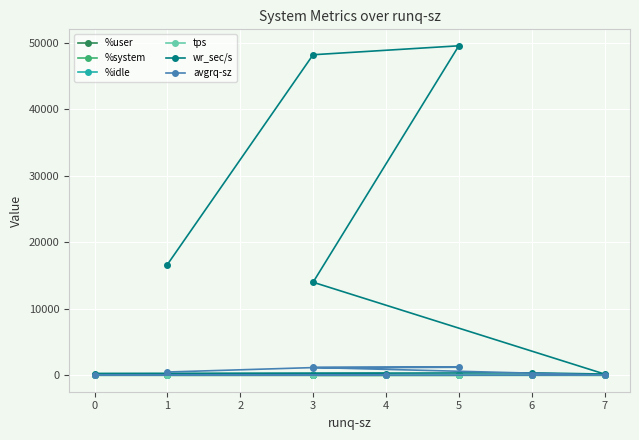

In avgrq-sz, how many points are higher than both neighbors (excluding endpoints)?

2